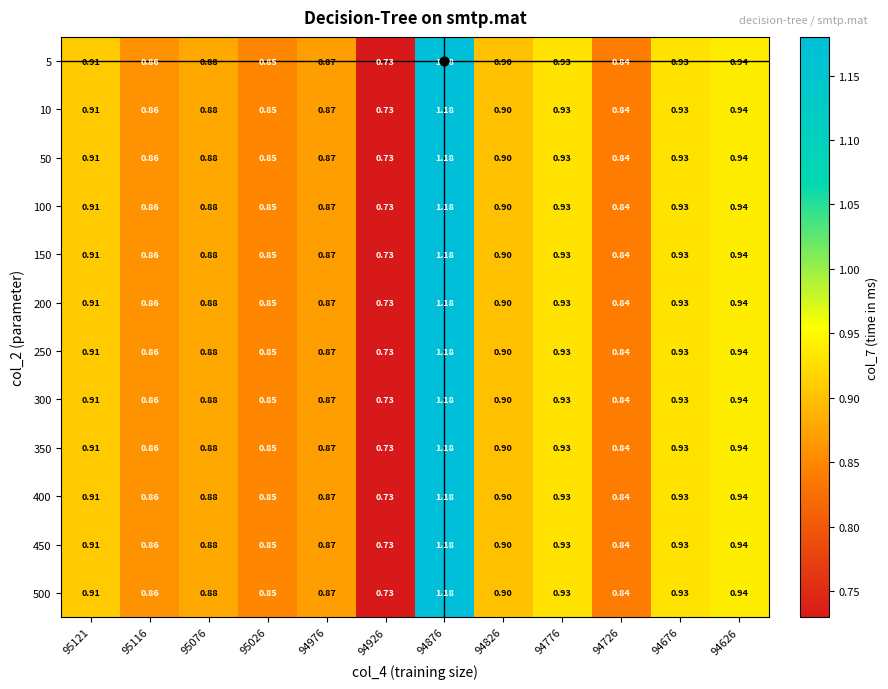

How many data points does each series have?

12